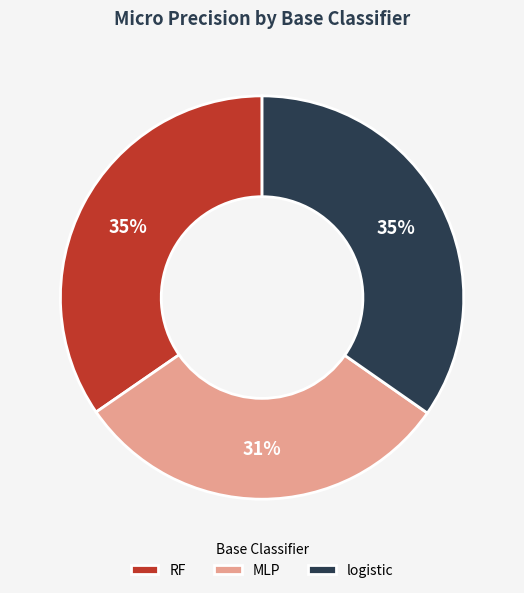

Between RF and MLP, which is larger?

RF